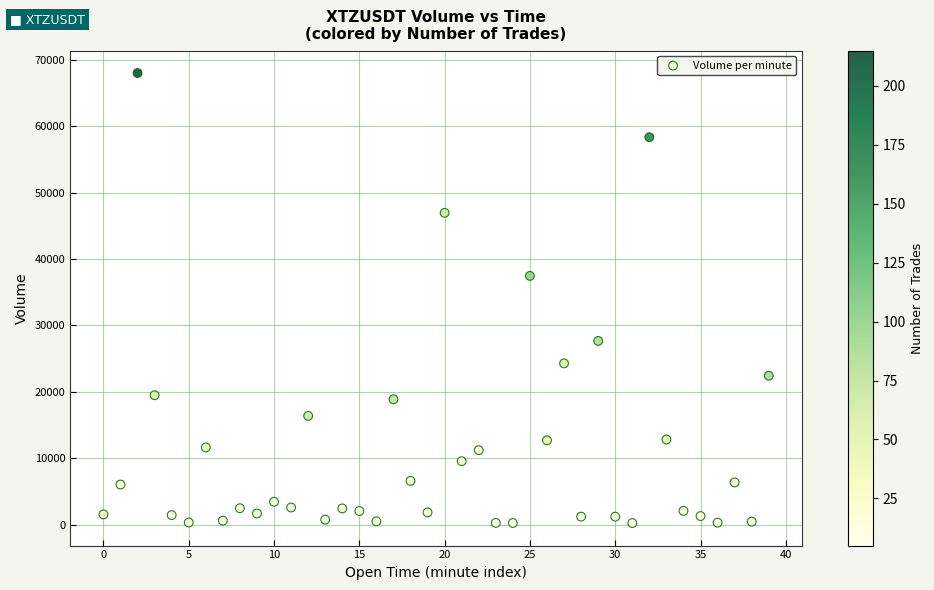

What Y value in the scatter plot is closest to 34125?

37463.9